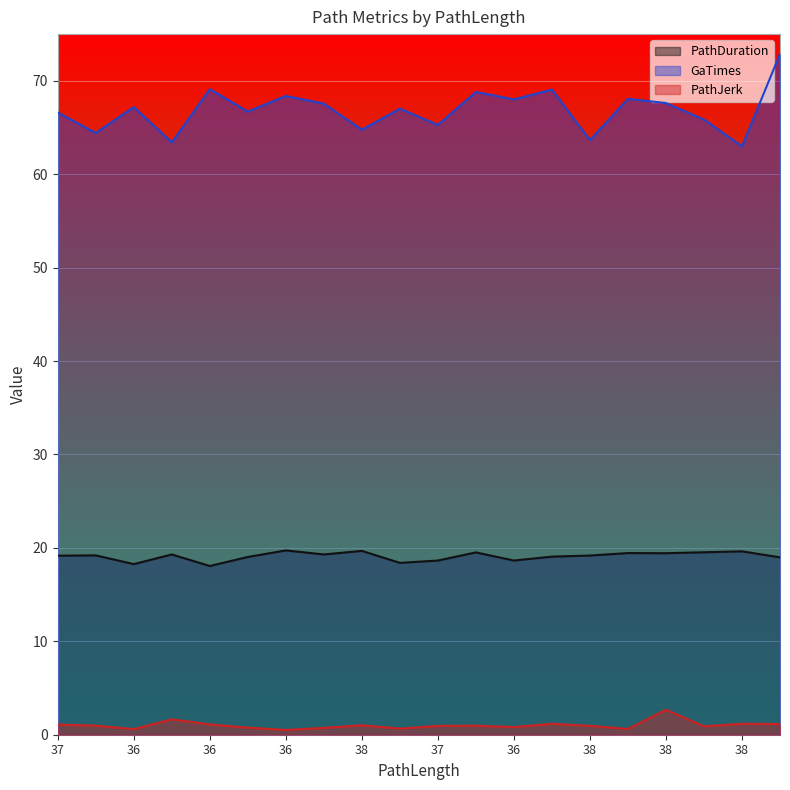

True or false: GaTimes and PathJerk cross at least once.

False